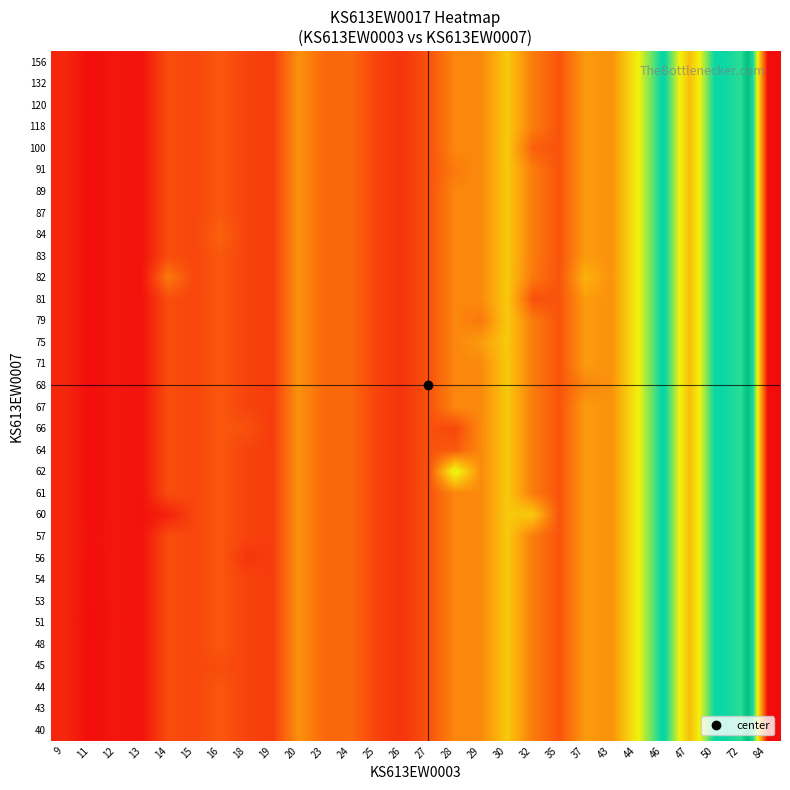

Rank the series at 15 from highest to lowest value.

40, 43, 44, 45, 48, 51, 53, 54, 56, 57, 60, 61, 62, 64, 66, 67, 68, 71, 75, 79, 81, 82, 83, 84, 87, 89, 91, 100, 118, 120, 132, 156